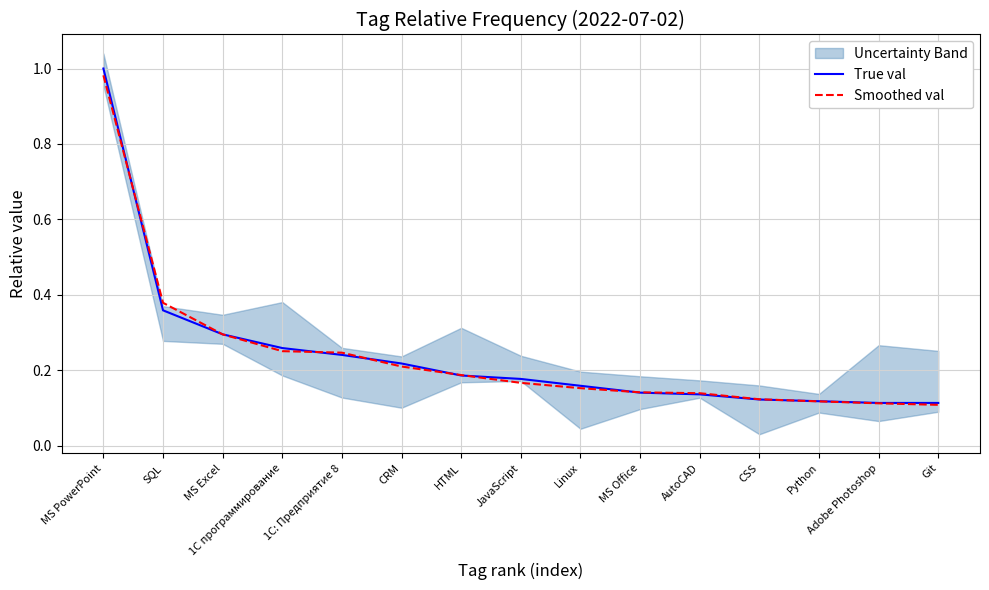

At how many categories does at least one series exceed 0?

15